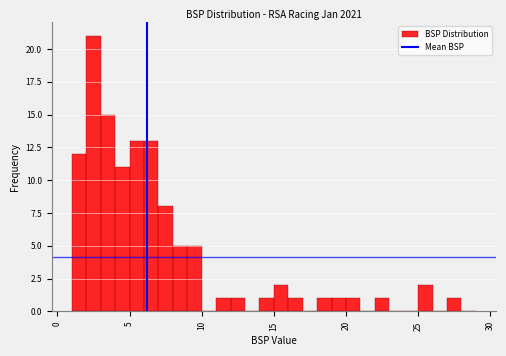

Read against the x-axis, roughly where is the centre of the tallest bar?

2.5